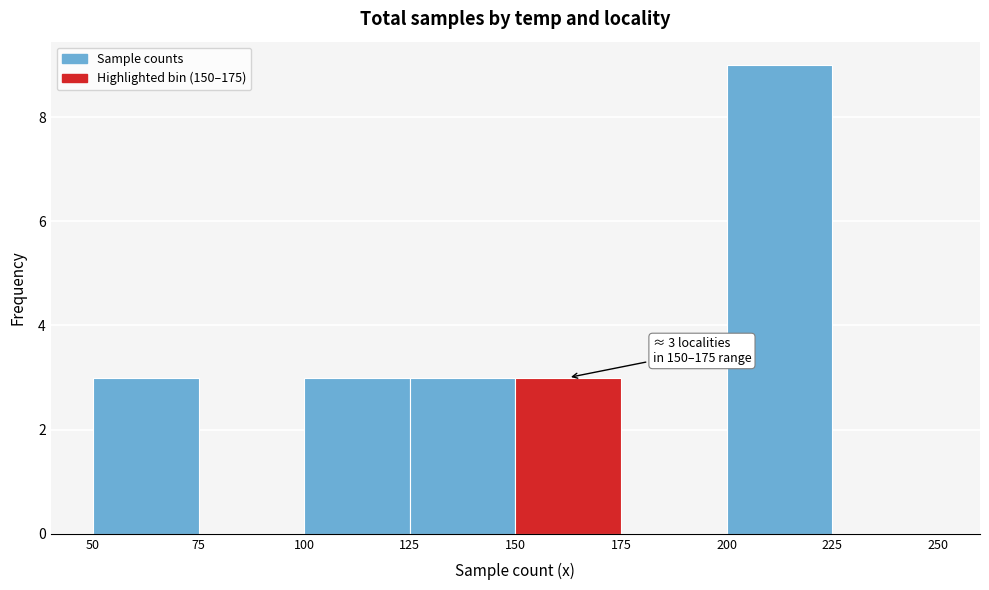

Over which range of the x-axis is the bar tallest?

200 to 225